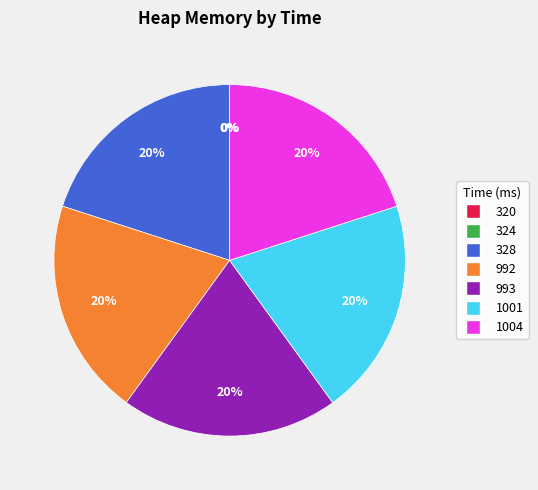

Approximately how many times larger is the value at 1004 compared to 992?

1.0